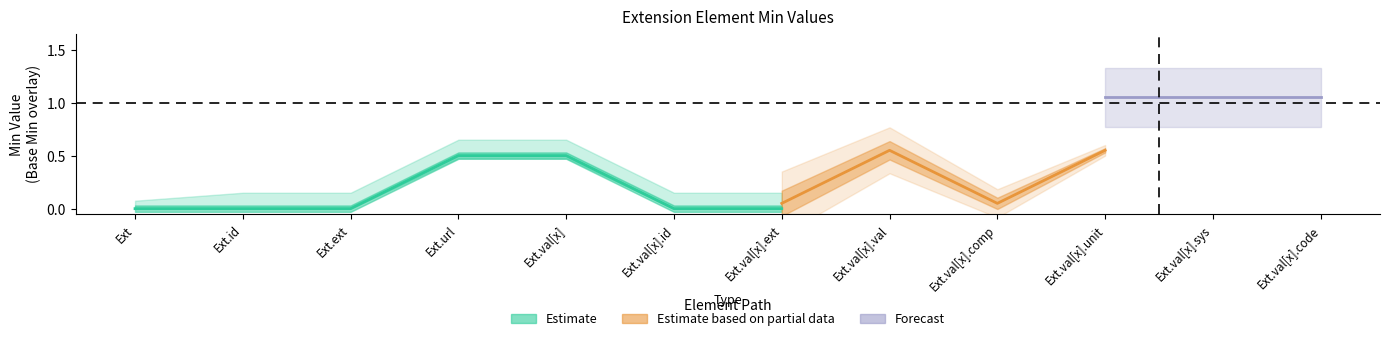

True or false: Base Min has more than 1 points higher than both neighbors.

False